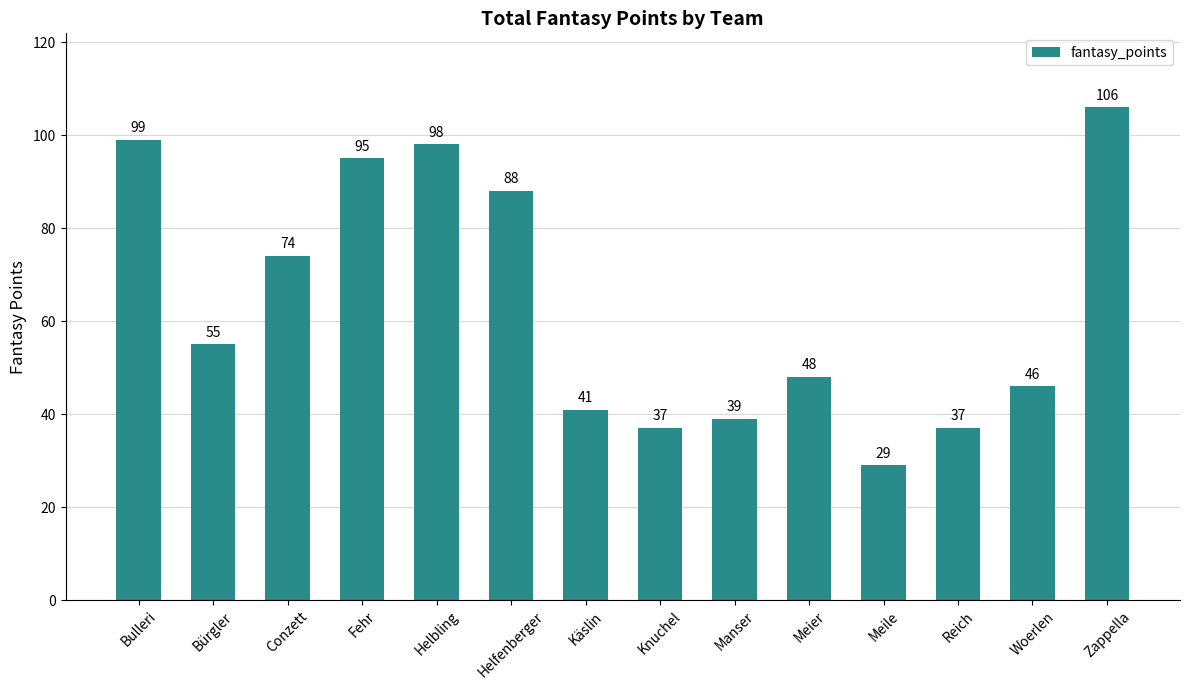

Count the number of categories in the chart.

14